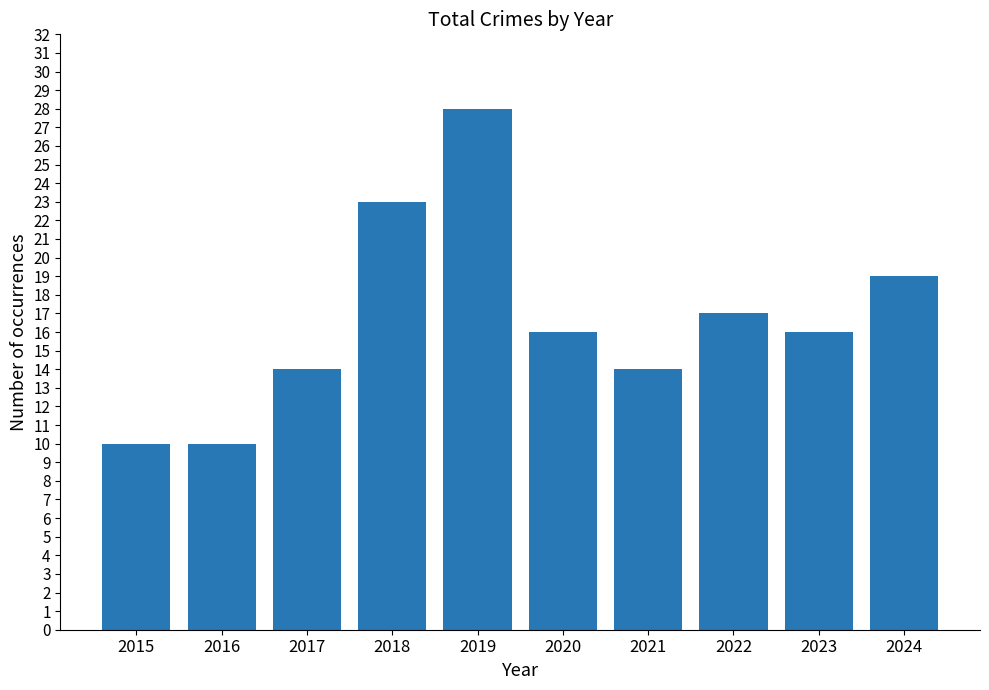

What is the difference between the maximum and minimum values?

18